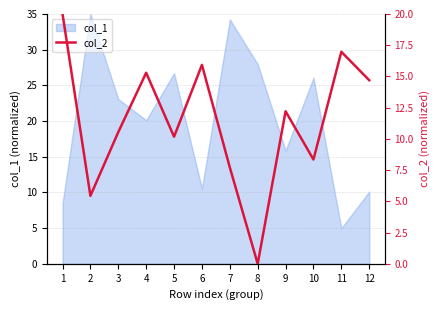

Does the chart display data point markers on the line(s)?

No